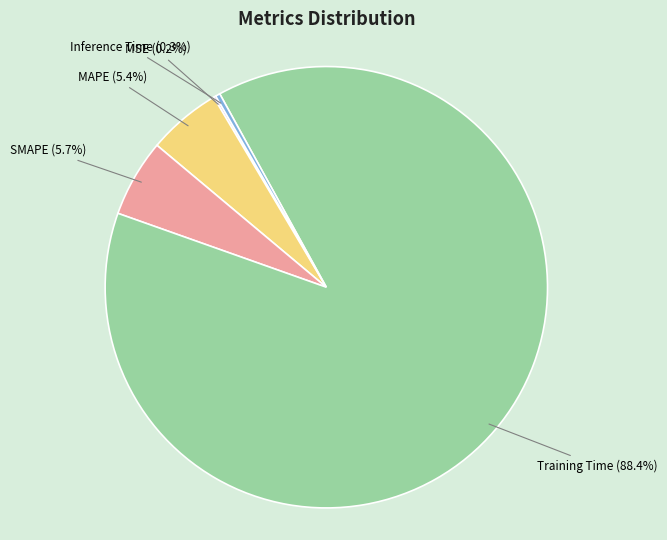

Which has a higher value, Inference Time (0.3%) or Training Time (88.4%)?

Training Time (88.4%)